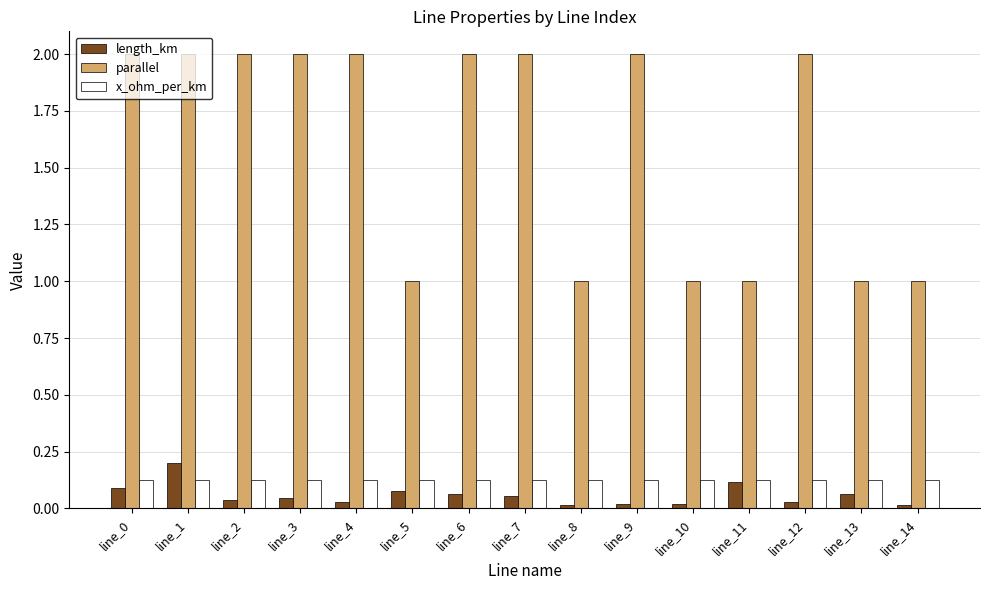

What is the difference between the parallel values at line_5 and line_4?

1.0